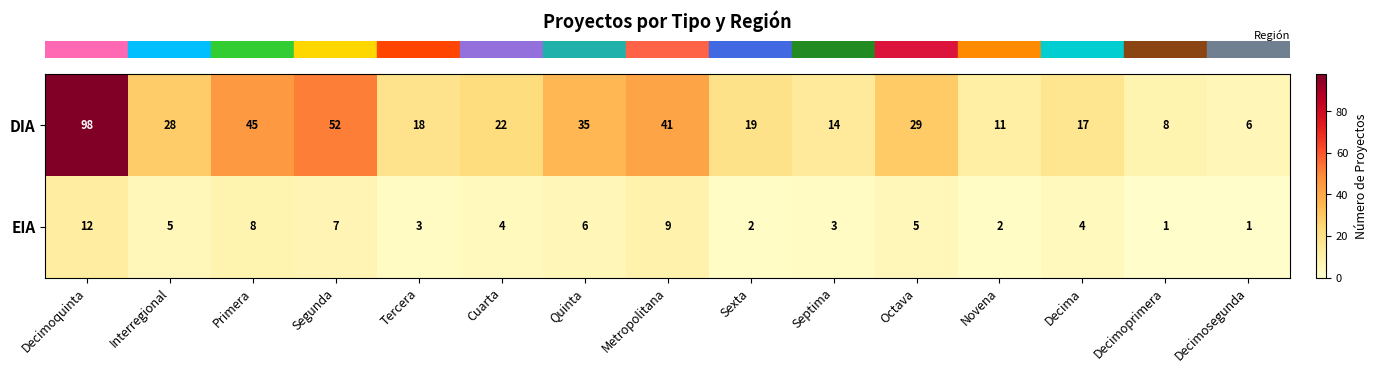

Rank the series at Primera from highest to lowest value.

DIA, EIA